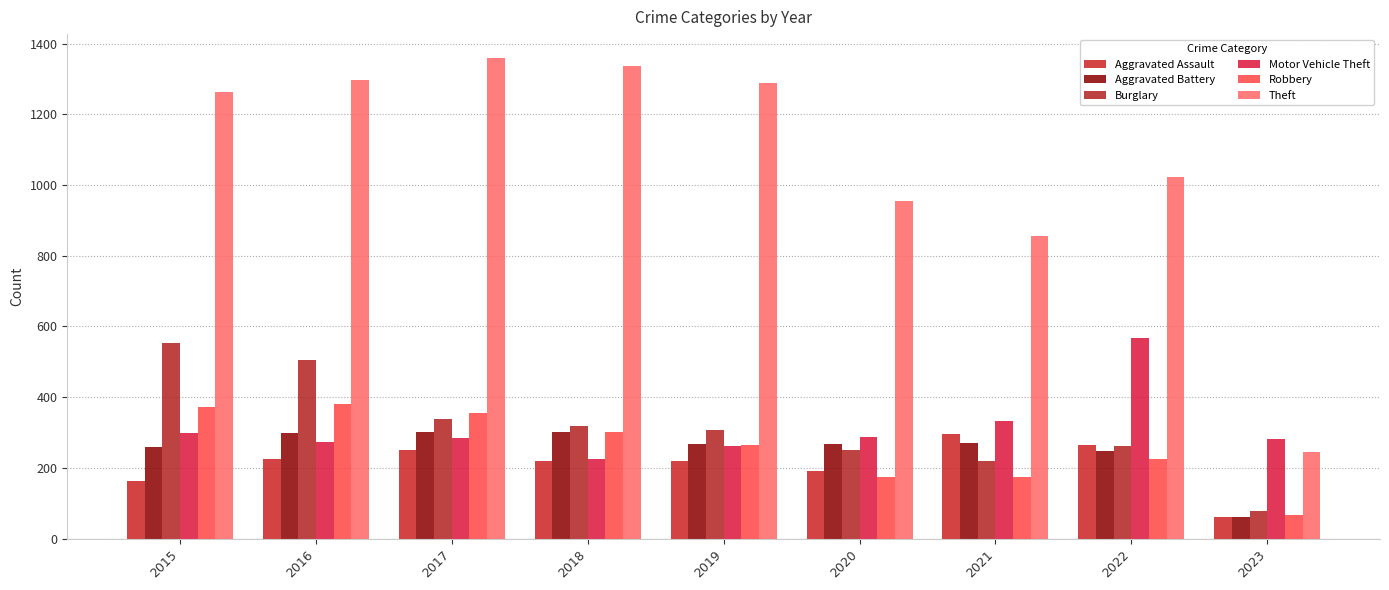

Rank the series by their maximum value, from highest to lowest.

Theft, Motor Vehicle Theft, Burglary, Robbery, Aggravated Battery, Aggravated Assault